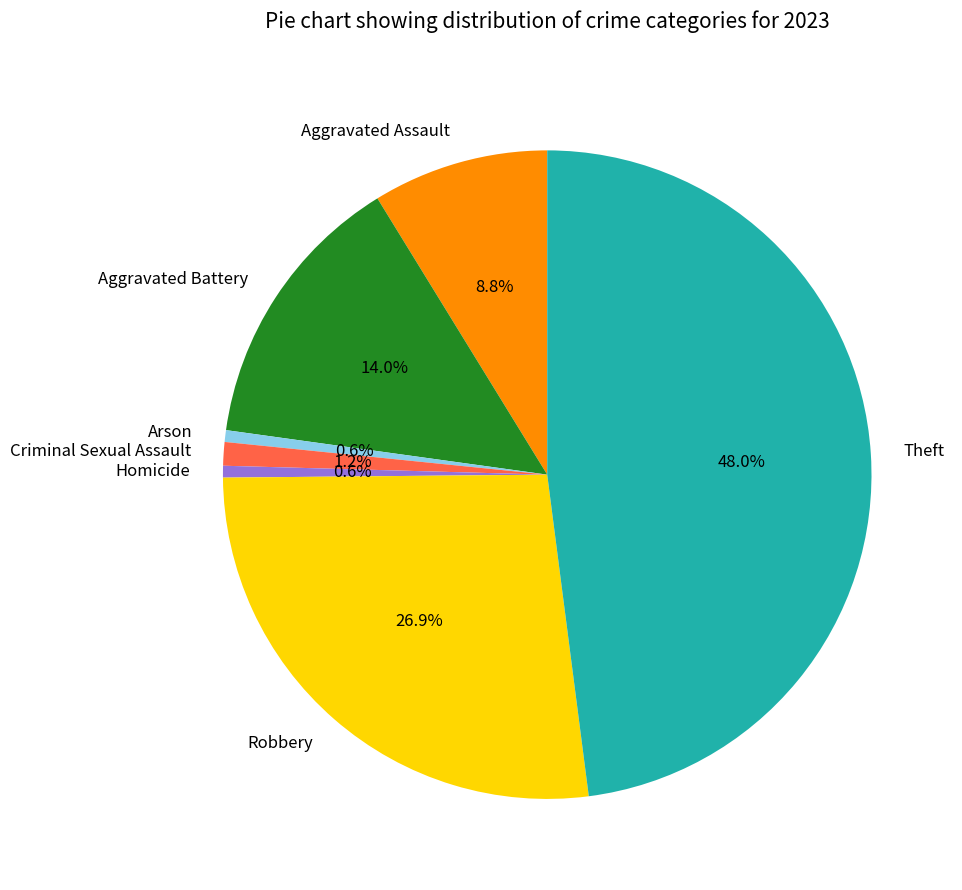

To the nearest percent, what is the combined percentage of Arson and Homicide?

1%